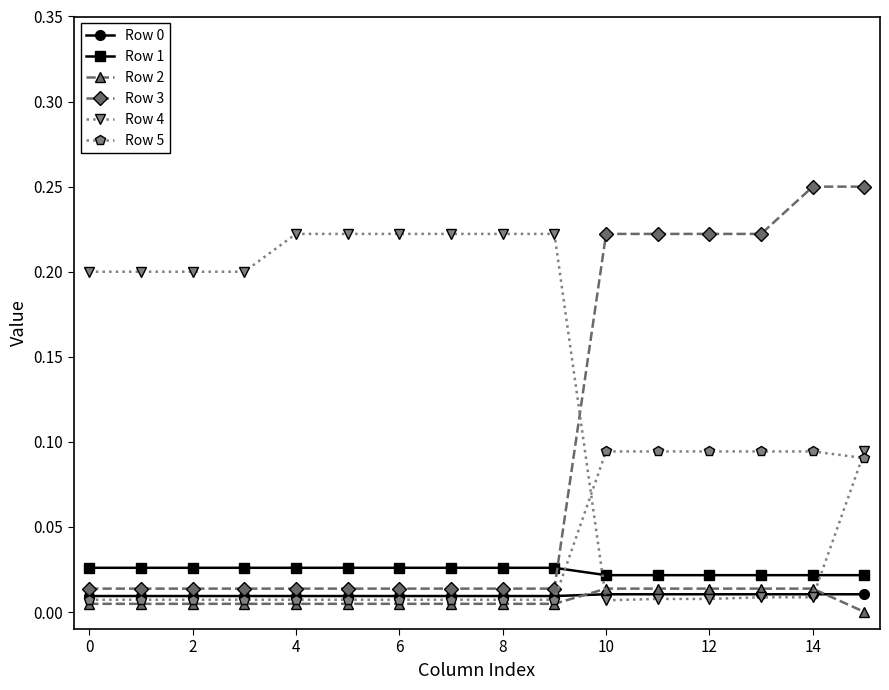

Which series has the largest range (max minus min)?

Row 3